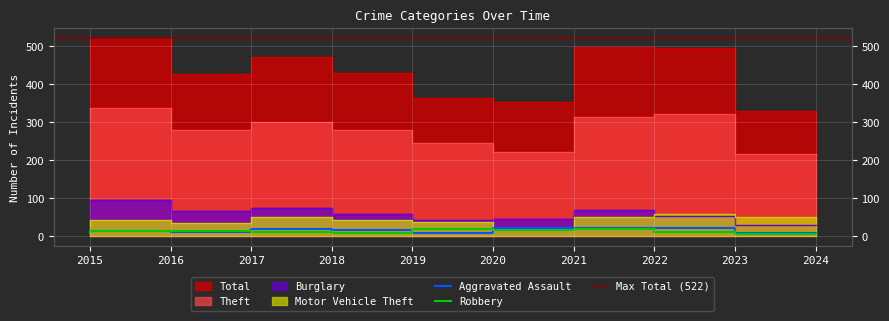

What is the difference between the maximum and second lowest values in the Burglary series?

54